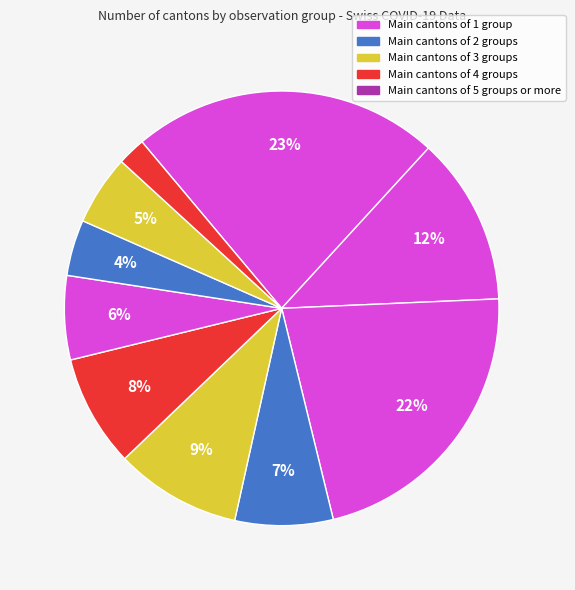

Count the number of slices in the pie.

10